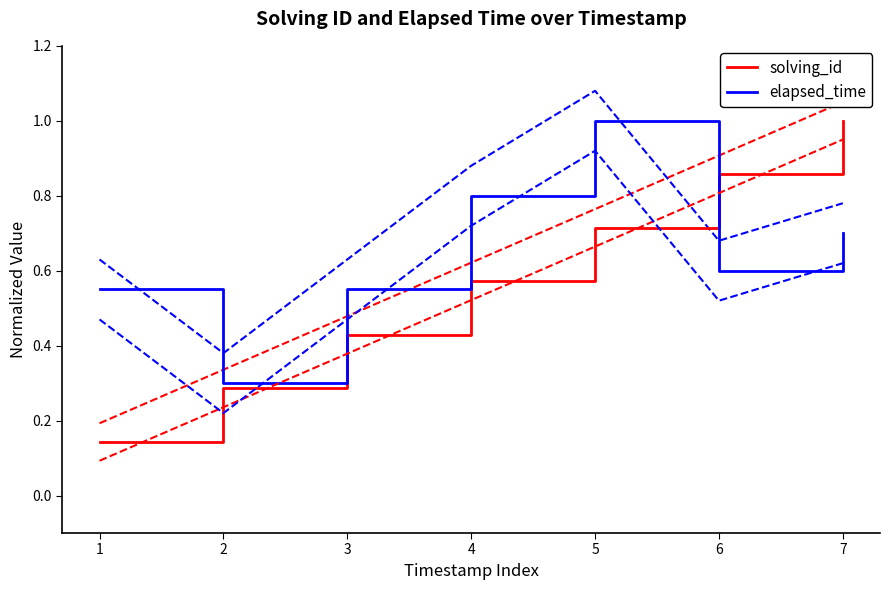

Reading left to right, transcribe all the data shown in this chart.

solving_id: 1=0.1	2=0.3	3=0.4	4=0.6	5=0.7	6=0.9	7=1.0
elapsed_time: 1=0.6	2=0.3	3=0.6	4=0.8	5=1.0	6=0.6	7=0.7